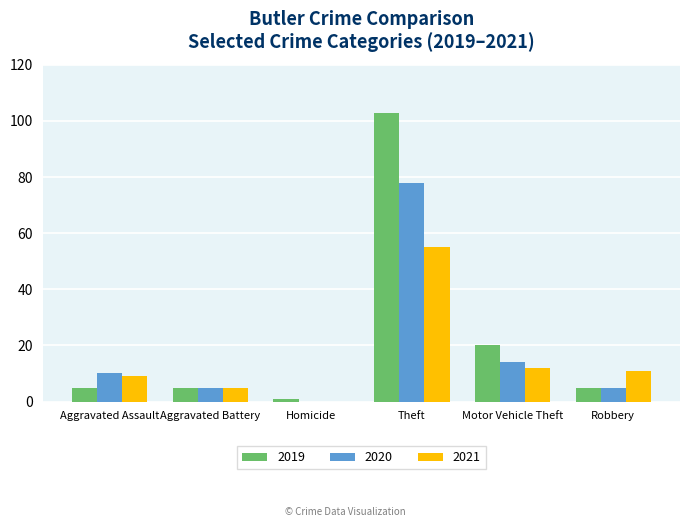

At which category is the sum across all series the highest?

Theft